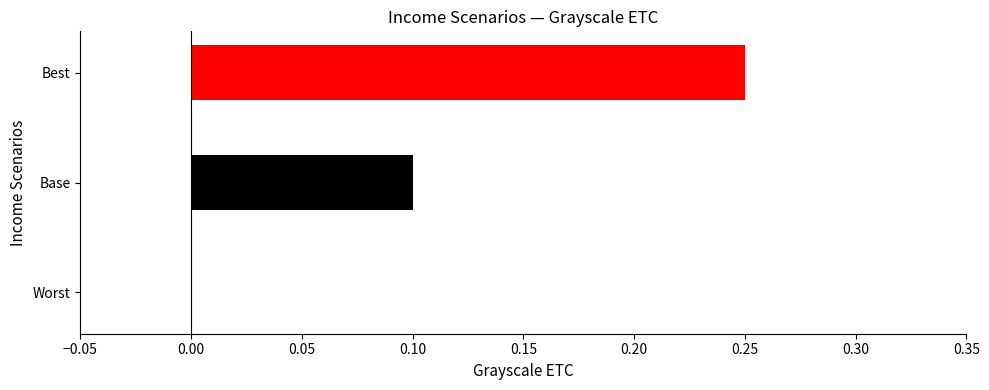

Between Worst and Best, which is larger?

Best